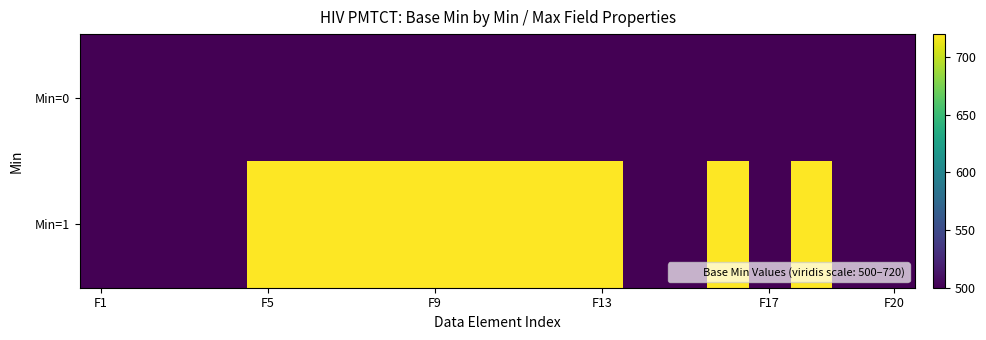

Count the number of data series in this chart.

2